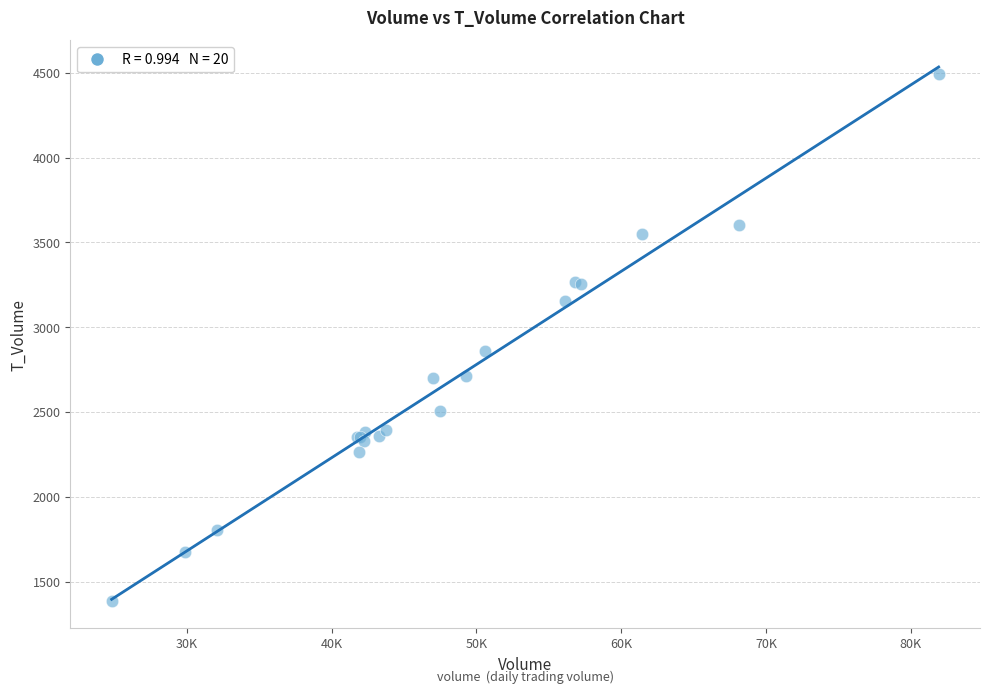

What Y value in the scatter plot is closest to 2938?

2858